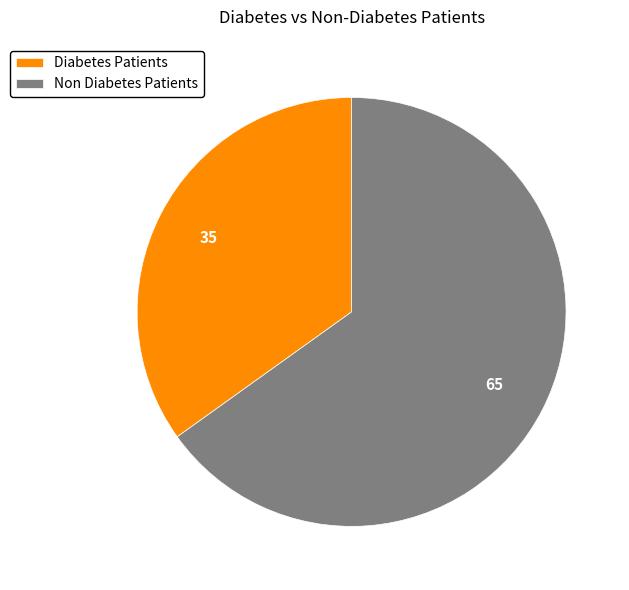

Rank the categories by value from lowest to highest.

Diabetes Patients, Non Diabetes Patients